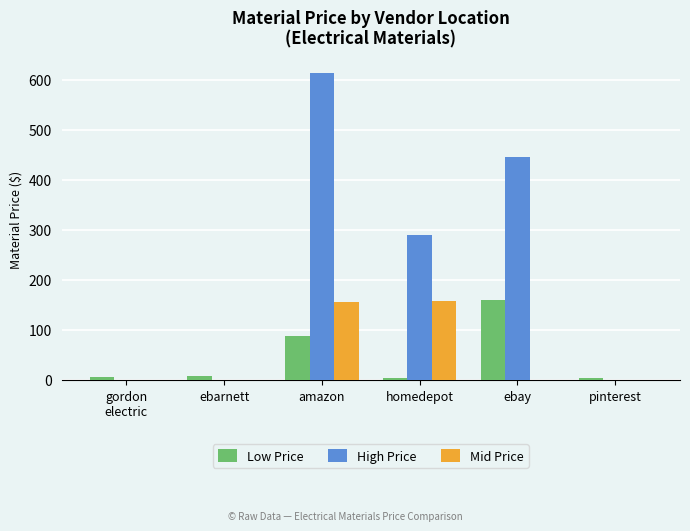

Where is Low Price nearest to the value 80?

amazon